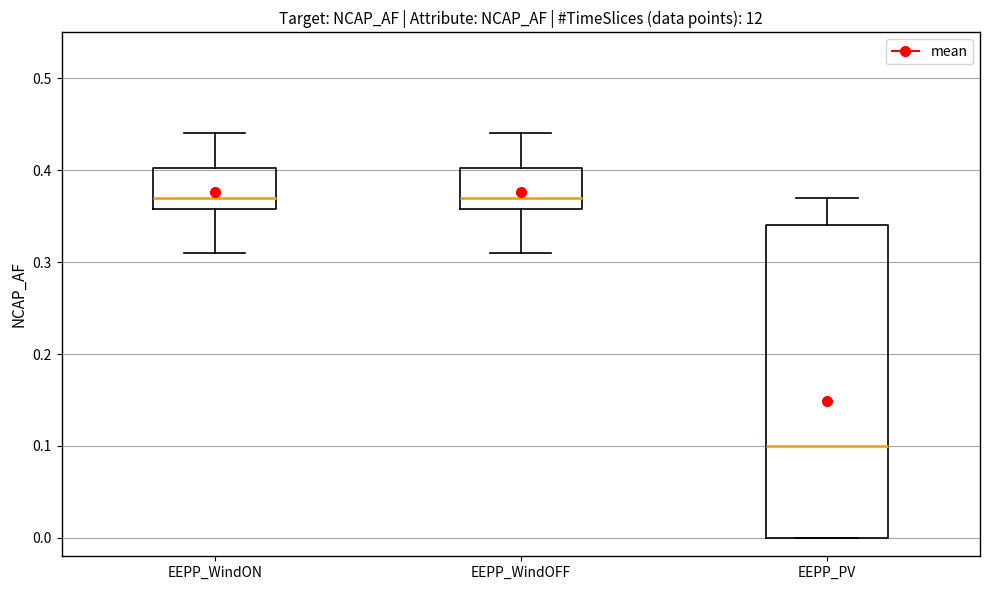

Reading left to right, read every box against the y-axis: the position of its median line, the range the box covers, and the ends of its whiskers. The values are not printed on the chart, so give them approximately, as read against the axis.

EEPP_WindON: median 0.37, box 0.36 to 0.40, whiskers 0.31 to 0.44
EEPP_WindOFF: median 0.37, box 0.36 to 0.40, whiskers 0.31 to 0.44
EEPP_PV: median 0.10, box 0.00 to 0.34, whiskers 0.00 to 0.37